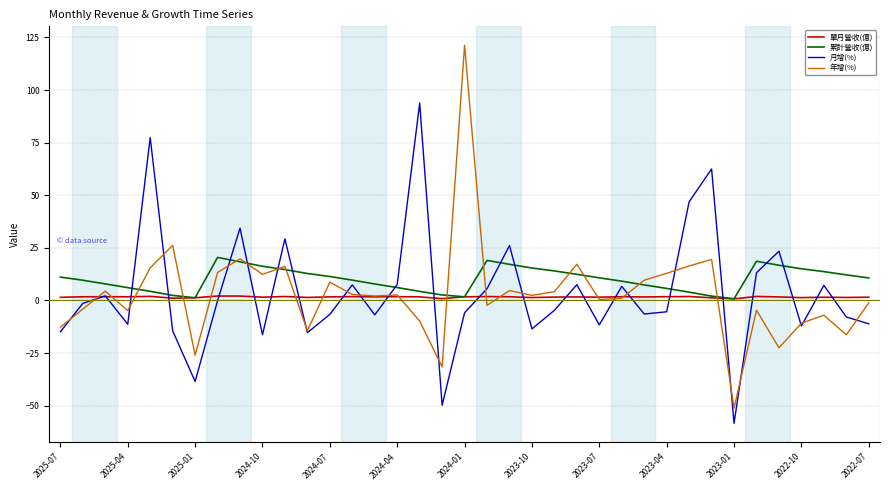

List the series in order of their peak value, highest first.

年增(%), 月增(%), 累計營收(億), 單月營收(億)